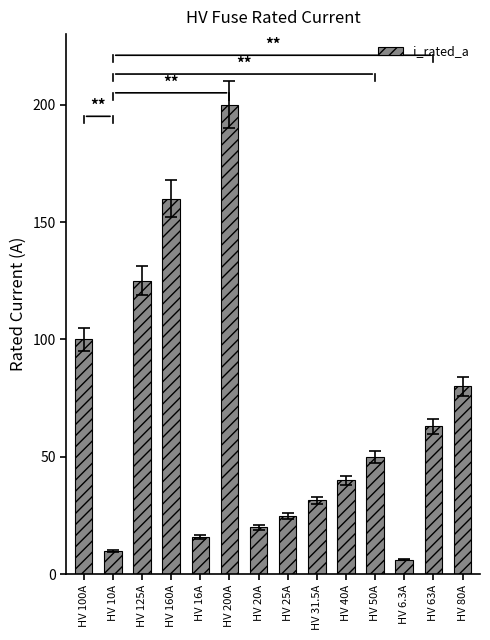

How many values are below 50?

7